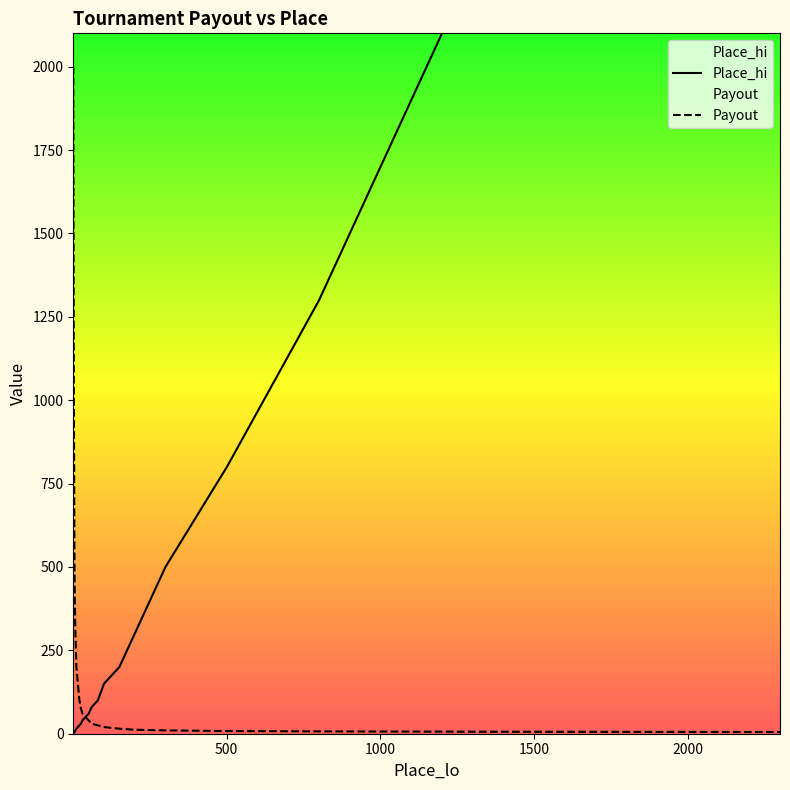

Which series has the largest range (max minus min)?

Place_hi